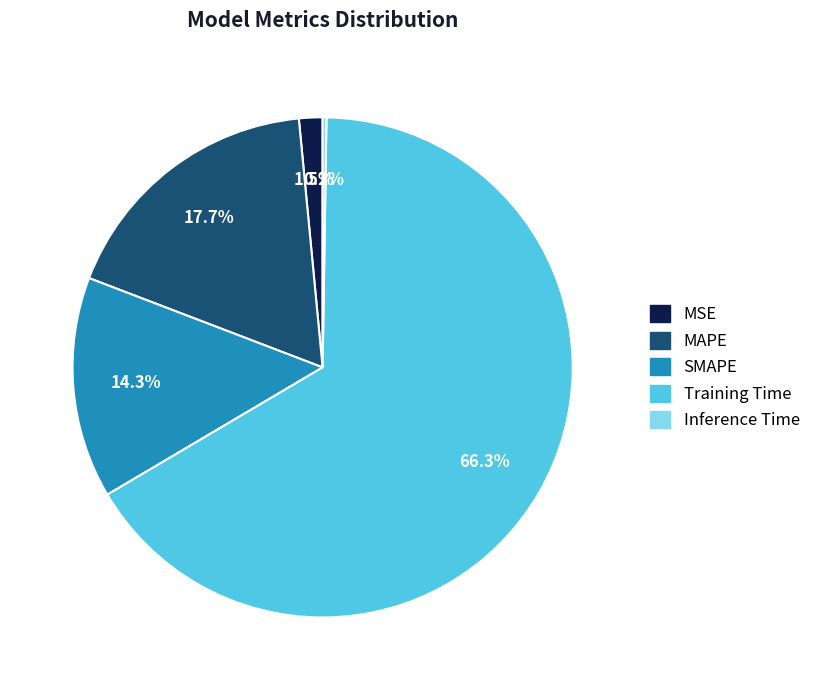

To the nearest percent, what portion does Training Time represent?

66%